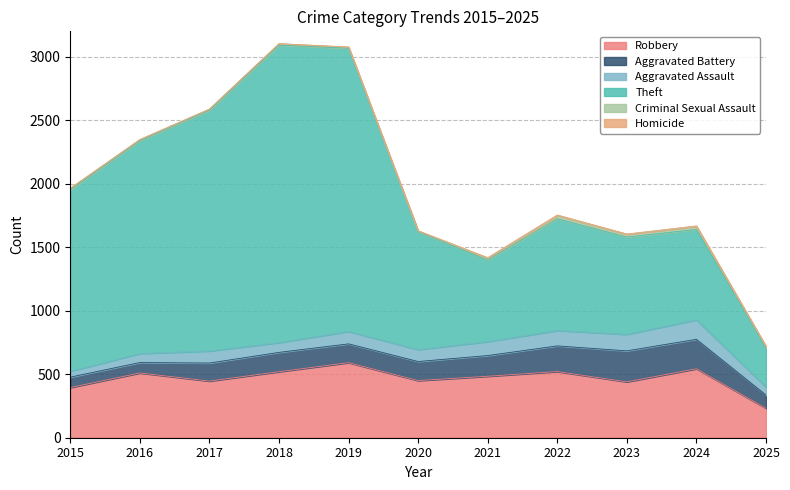

What is the difference between the highest and lowest values at 2019?

2228